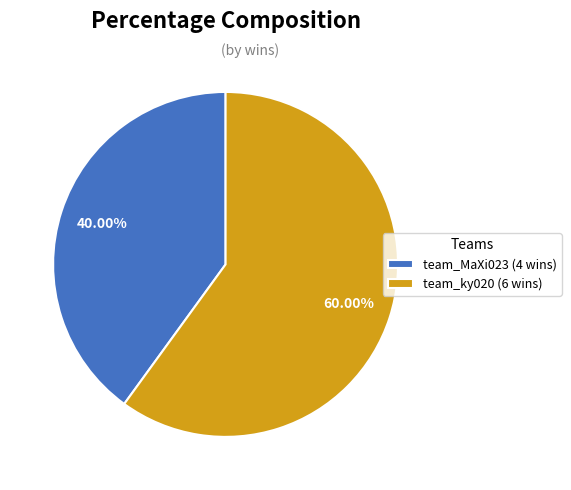

What is the total percentage of team_ky020 and team_MaXi023?

100.0%